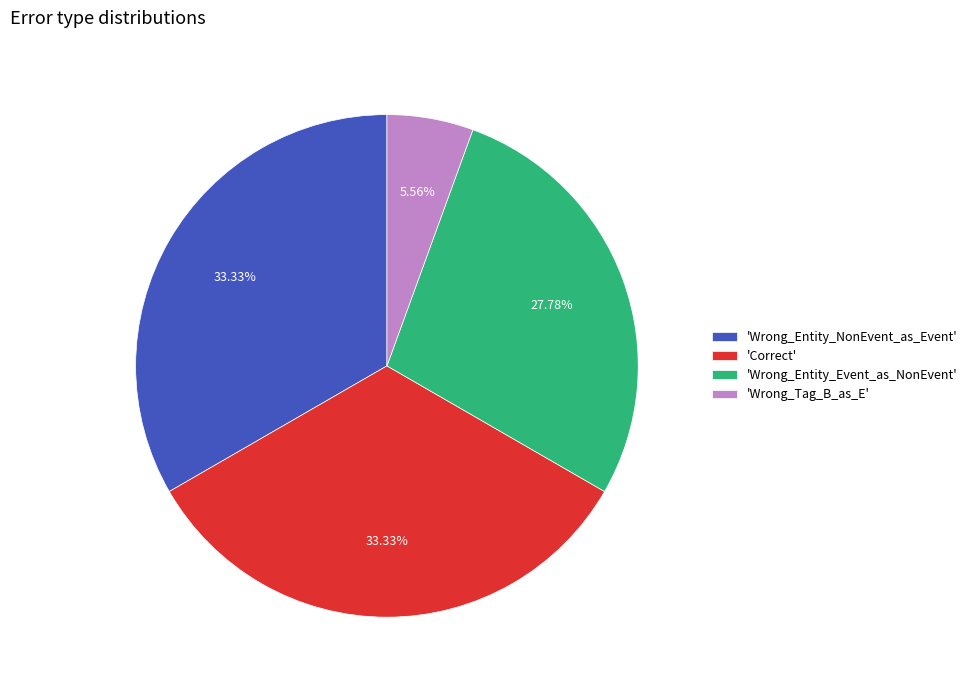

What is the smallest slice in the pie chart?

'Wrong_Tag_B_as_E'